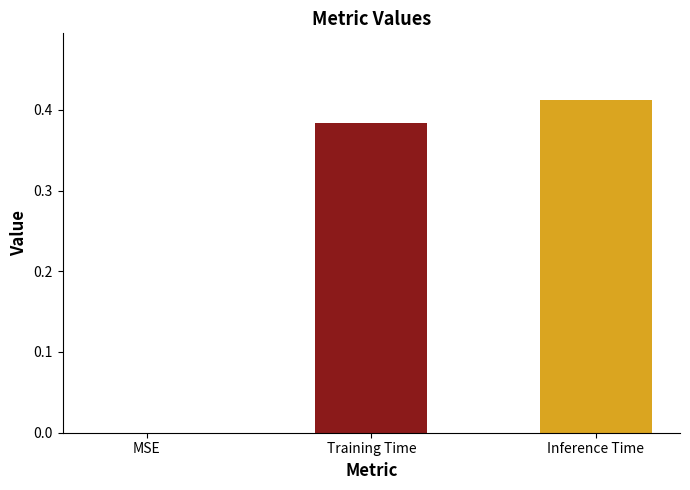

What is the sum of all values?

0.8